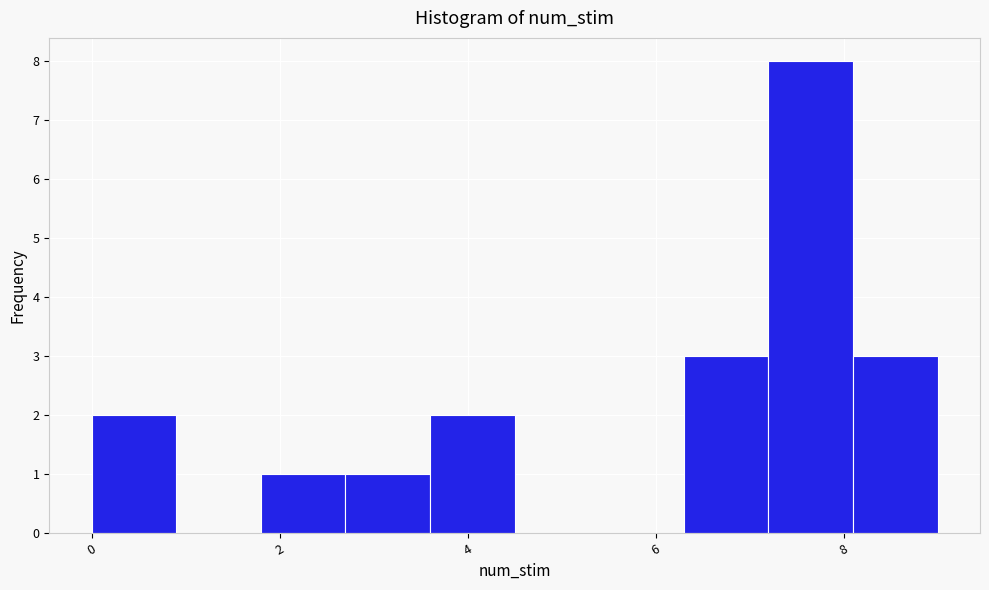

How tall is the bar that spans 7.2 to 8.1 on the x-axis? Neither the bar edges nor the heights are printed on the chart, so give them approximately, as read against the axes.

8